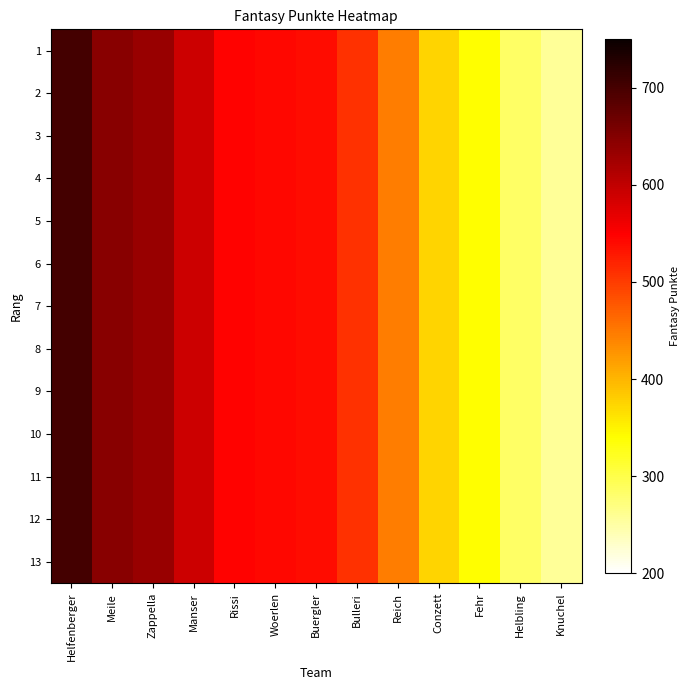

Reading right to left, list all the values displayed in this chart.

1: Knuchel=258	Helbling=284	Fehr=341	Conzett=376	Reich=446	Bulleri=509	Buergler=539	Woerlen=542	Rissi=548	Manser=589	Zappella=633	Meile=646	Helfenberger=701
2: Knuchel=258	Helbling=284	Fehr=341	Conzett=376	Reich=446	Bulleri=509	Buergler=539	Woerlen=542	Rissi=548	Manser=589	Zappella=633	Meile=646	Helfenberger=701
3: Knuchel=258	Helbling=284	Fehr=341	Conzett=376	Reich=446	Bulleri=509	Buergler=539	Woerlen=542	Rissi=548	Manser=589	Zappella=633	Meile=646	Helfenberger=701
4: Knuchel=258	Helbling=284	Fehr=341	Conzett=376	Reich=446	Bulleri=509	Buergler=539	Woerlen=542	Rissi=548	Manser=589	Zappella=633	Meile=646	Helfenberger=701
5: Knuchel=258	Helbling=284	Fehr=341	Conzett=376	Reich=446	Bulleri=509	Buergler=539	Woerlen=542	Rissi=548	Manser=589	Zappella=633	Meile=646	Helfenberger=701
6: Knuchel=258	Helbling=284	Fehr=341	Conzett=376	Reich=446	Bulleri=509	Buergler=539	Woerlen=542	Rissi=548	Manser=589	Zappella=633	Meile=646	Helfenberger=701
7: Knuchel=258	Helbling=284	Fehr=341	Conzett=376	Reich=446	Bulleri=509	Buergler=539	Woerlen=542	Rissi=548	Manser=589	Zappella=633	Meile=646	Helfenberger=701
8: Knuchel=258	Helbling=284	Fehr=341	Conzett=376	Reich=446	Bulleri=509	Buergler=539	Woerlen=542	Rissi=548	Manser=589	Zappella=633	Meile=646	Helfenberger=701
9: Knuchel=258	Helbling=284	Fehr=341	Conzett=376	Reich=446	Bulleri=509	Buergler=539	Woerlen=542	Rissi=548	Manser=589	Zappella=633	Meile=646	Helfenberger=701
10: Knuchel=258	Helbling=284	Fehr=341	Conzett=376	Reich=446	Bulleri=509	Buergler=539	Woerlen=542	Rissi=548	Manser=589	Zappella=633	Meile=646	Helfenberger=701
11: Knuchel=258	Helbling=284	Fehr=341	Conzett=376	Reich=446	Bulleri=509	Buergler=539	Woerlen=542	Rissi=548	Manser=589	Zappella=633	Meile=646	Helfenberger=701
12: Knuchel=258	Helbling=284	Fehr=341	Conzett=376	Reich=446	Bulleri=509	Buergler=539	Woerlen=542	Rissi=548	Manser=589	Zappella=633	Meile=646	Helfenberger=701
13: Knuchel=258	Helbling=284	Fehr=341	Conzett=376	Reich=446	Bulleri=509	Buergler=539	Woerlen=542	Rissi=548	Manser=589	Zappella=633	Meile=646	Helfenberger=701